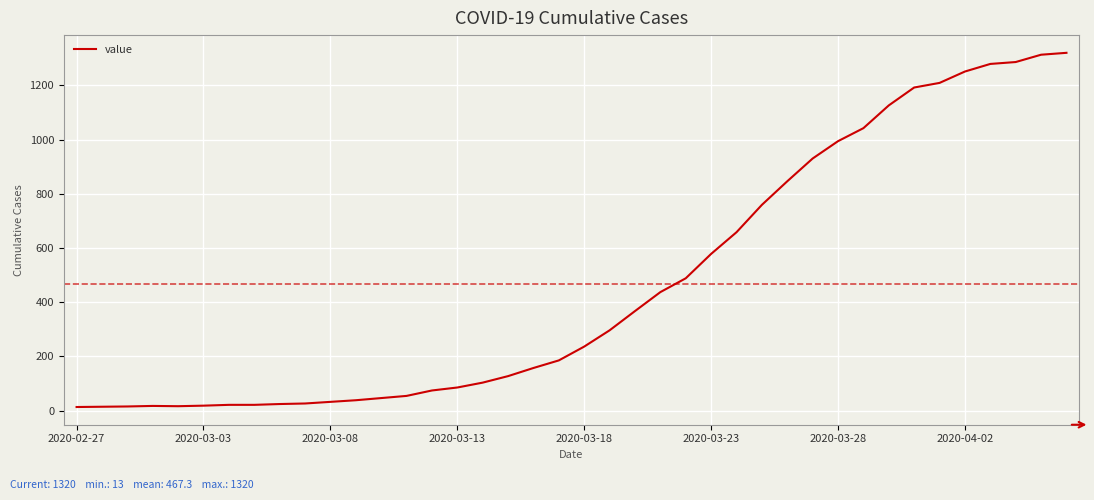

What is the maximum value shown in the chart?

1320